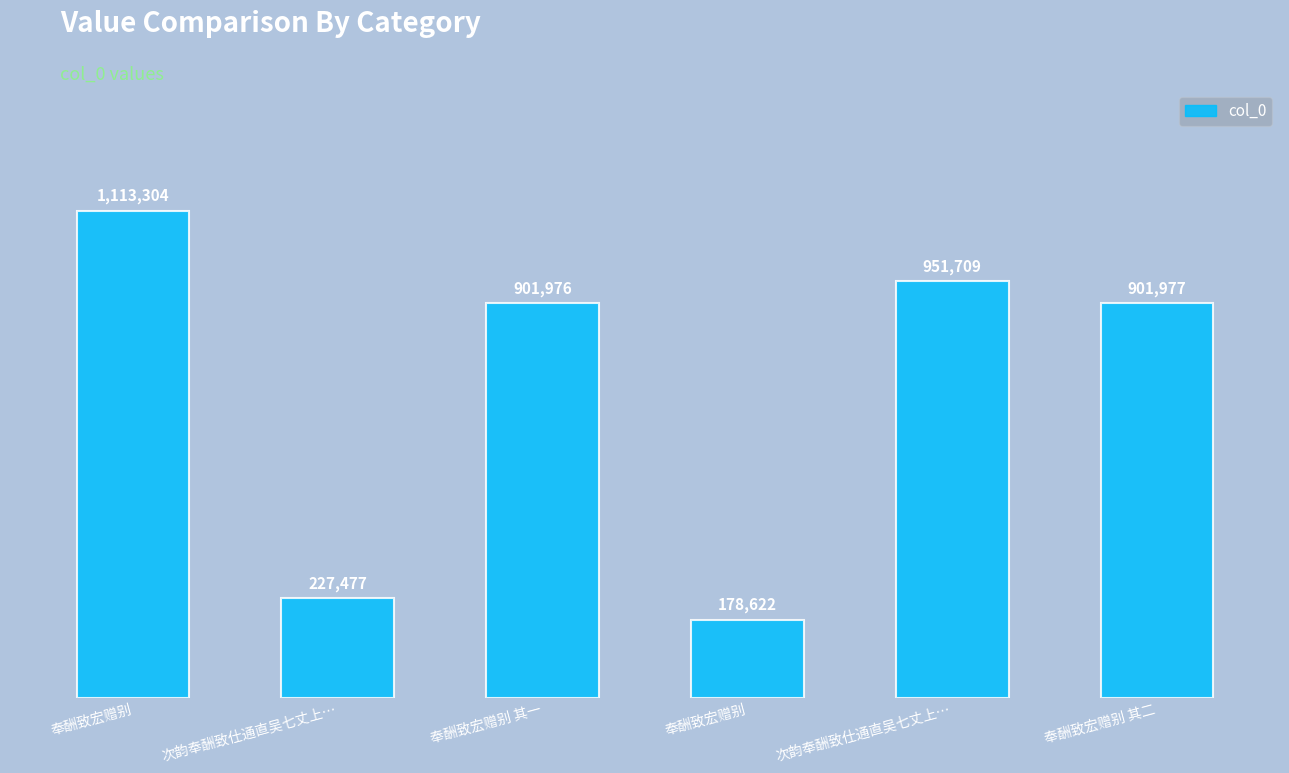

At which label is the value closest to 645963?

奉酬致宏赠别 其一